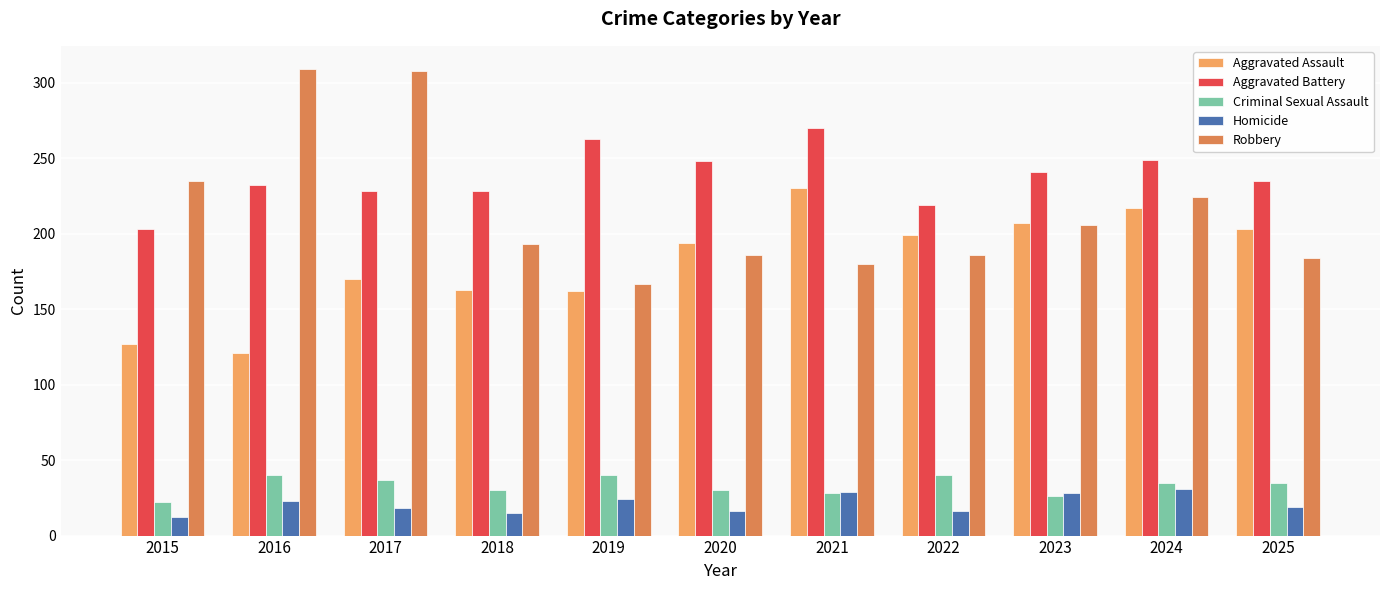

At 2025, list the series in order from largest to smallest.

Aggravated Battery, Aggravated Assault, Robbery, Criminal Sexual Assault, Homicide